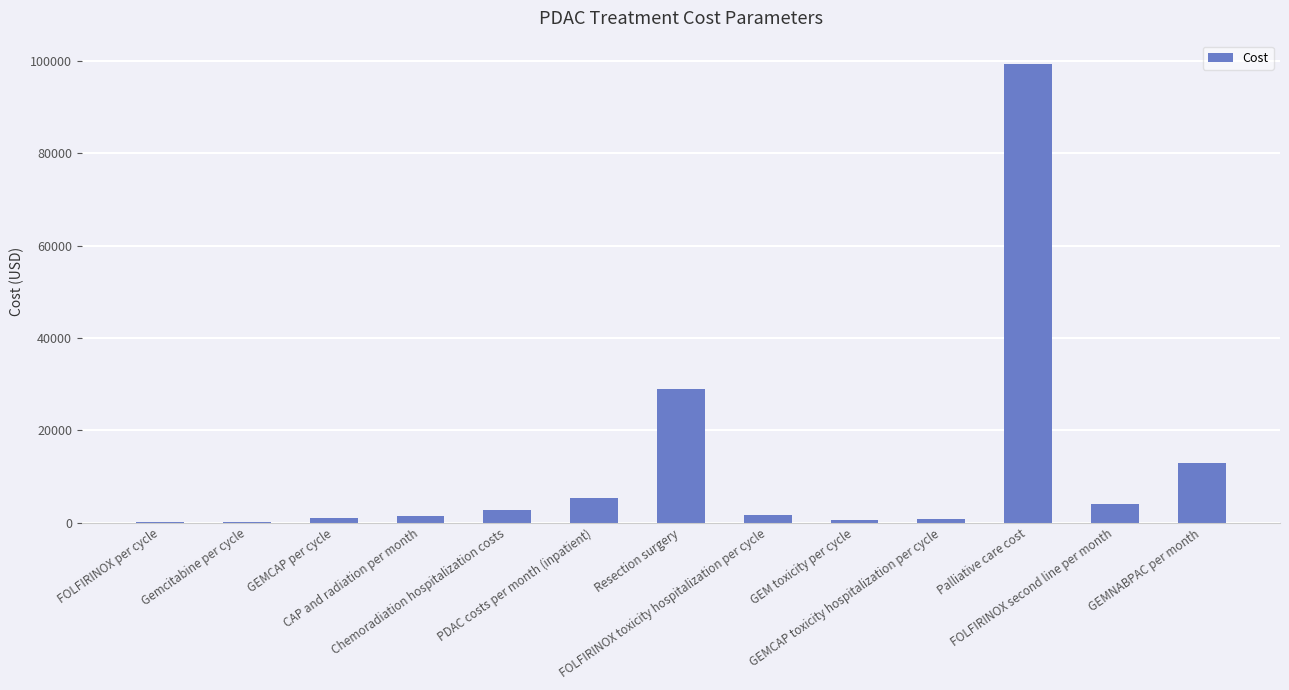

What is the maximum value shown in the chart?

99400